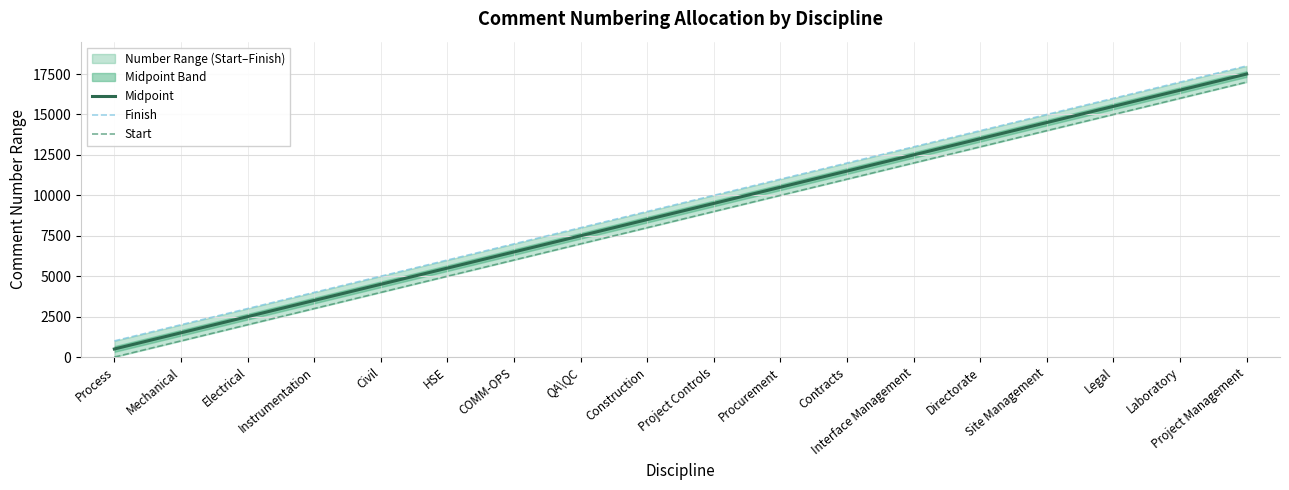

Reading left to right, what are all the values shown in this chart?

Midpoint: Process=500.5	Mechanical=1500.5	Electrical=2500.5	Instrumentation=3500.5	Civil=4500.5	HSE=5500.5	COMM-OPS=6500.5	QA\QC=7500.5	Construction=8500.5	Project Controls=9500.5	Procurement=10500.5	Contracts=11500.5	Interface Management=12500.5	Directorate=13500.5	Site Management=14500.5	Legal=15500.5	Laboratory=16500.5	Project Management=17500.5
Finish: Process=1000.0	Mechanical=2000.0	Electrical=3000.0	Instrumentation=4000.0	Civil=5000.0	HSE=6000.0	COMM-OPS=7000.0	QA\QC=8000.0	Construction=9000.0	Project Controls=10000.0	Procurement=11000.0	Contracts=12000.0	Interface Management=13000.0	Directorate=14000.0	Site Management=15000.0	Legal=16000.0	Laboratory=17000.0	Project Management=18000.0
Start: Process=1.0	Mechanical=1001.0	Electrical=2001.0	Instrumentation=3001.0	Civil=4001.0	HSE=5001.0	COMM-OPS=6001.0	QA\QC=7001.0	Construction=8001.0	Project Controls=9001.0	Procurement=10001.0	Contracts=11001.0	Interface Management=12001.0	Directorate=13001.0	Site Management=14001.0	Legal=15001.0	Laboratory=16001.0	Project Management=17001.0